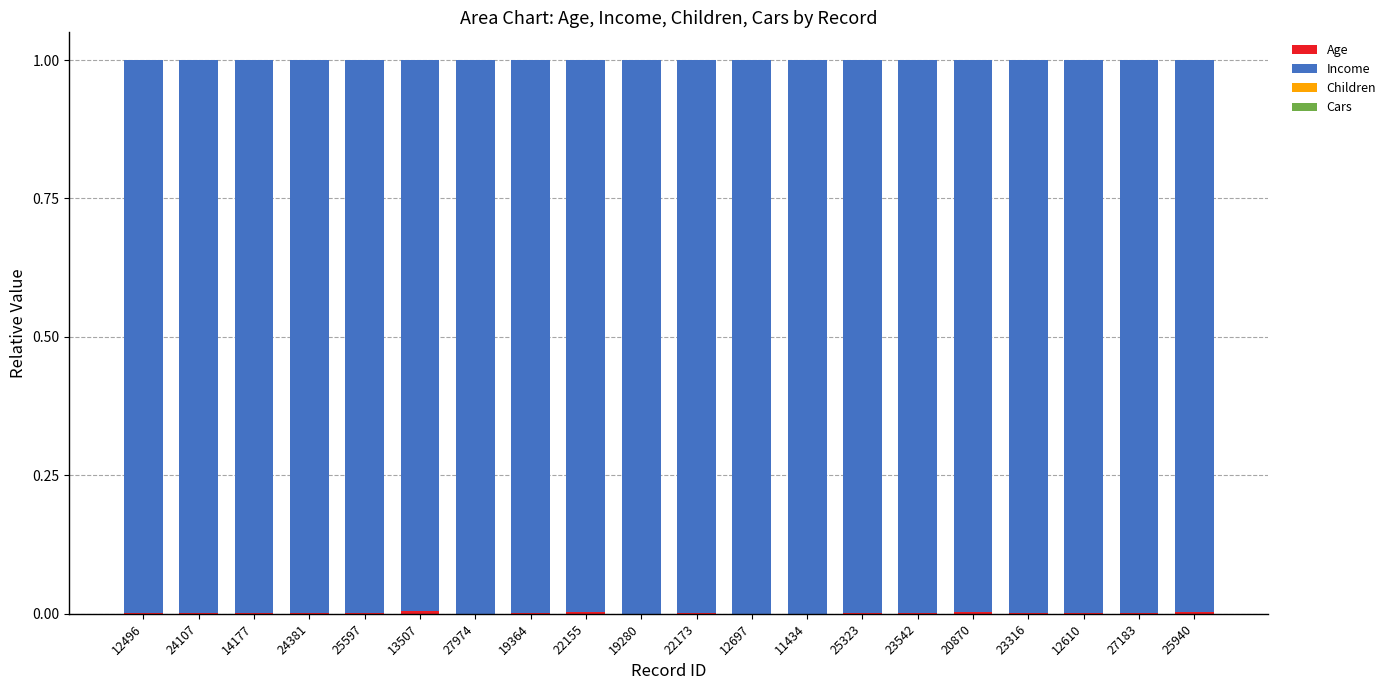

What position from the left is 22173?

11